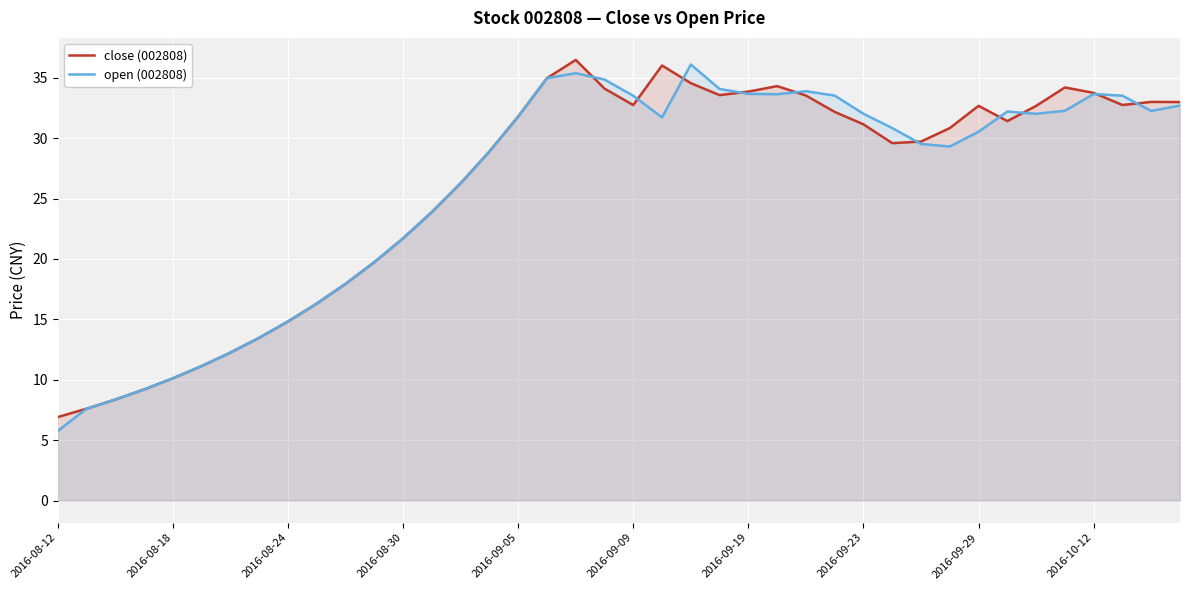

What is the difference between the close (002808) values at 34 and 15?

3.8